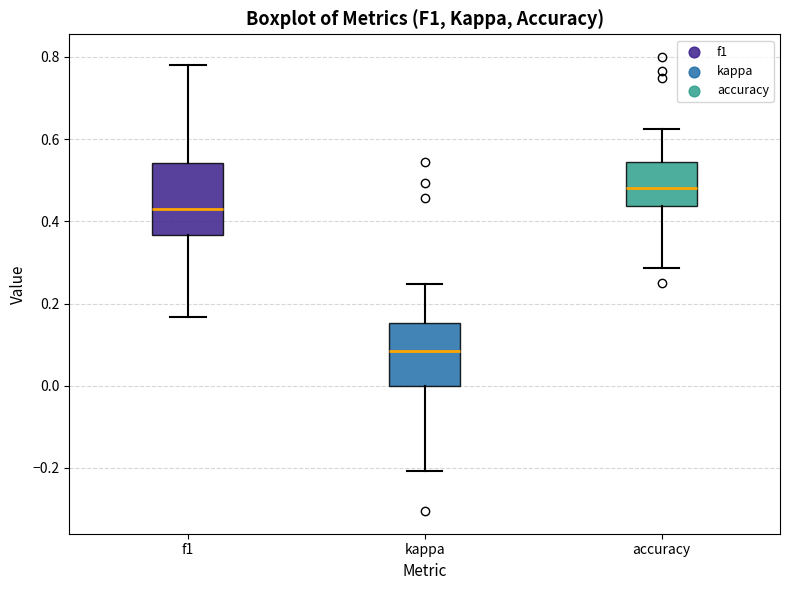

Reading left to right, transcribe this box plot: for each box, give where its median line is, the range the box spans, and where its two whiskers end, as read against the y-axis. The values are not printed on the chart, so give them approximately, as read against the axis.

f1: median 0.44, box 0.36 to 0.54, whiskers 0.16 to 0.78
kappa: median 0.08, box 0.00 to 0.16, whiskers -0.20 to 0.24
accuracy: median 0.48, box 0.44 to 0.54, whiskers 0.28 to 0.62